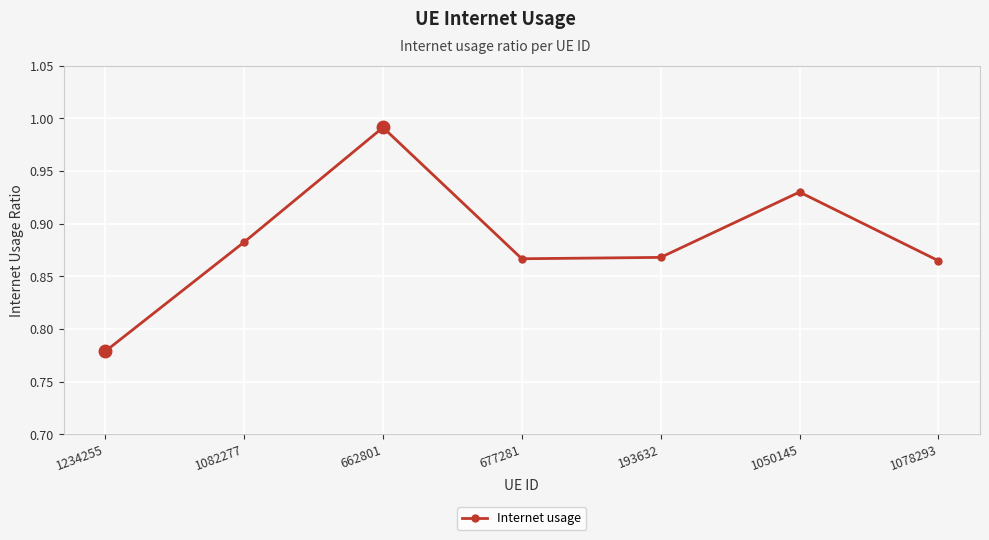

Between 1234255 and 662801, which is larger?

662801